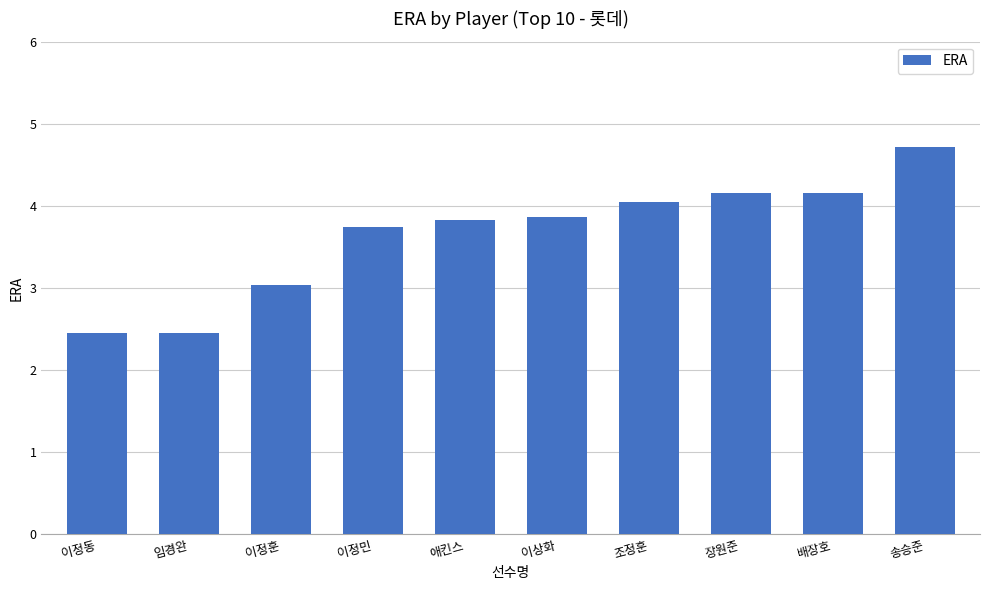

What is the label of the 1st bar from the right?

송승준